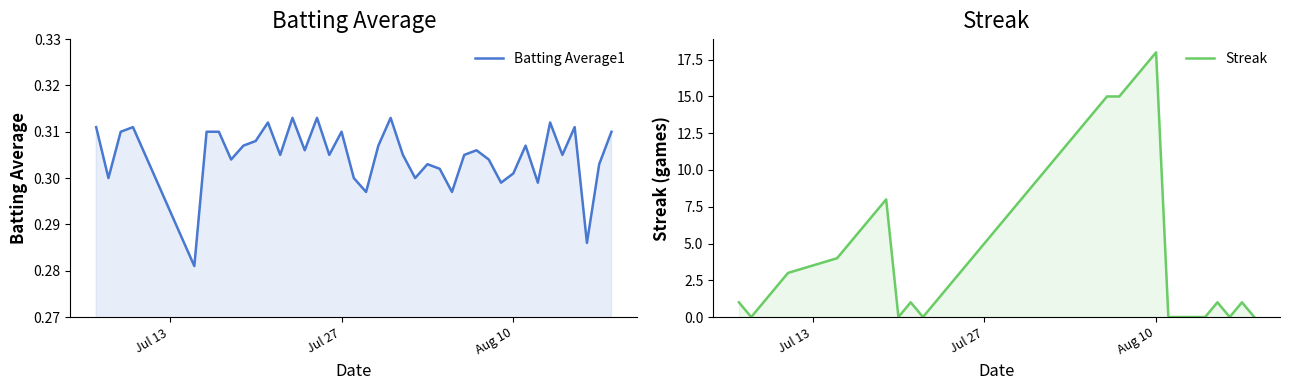

What is the average value of the Streak series?

5.7